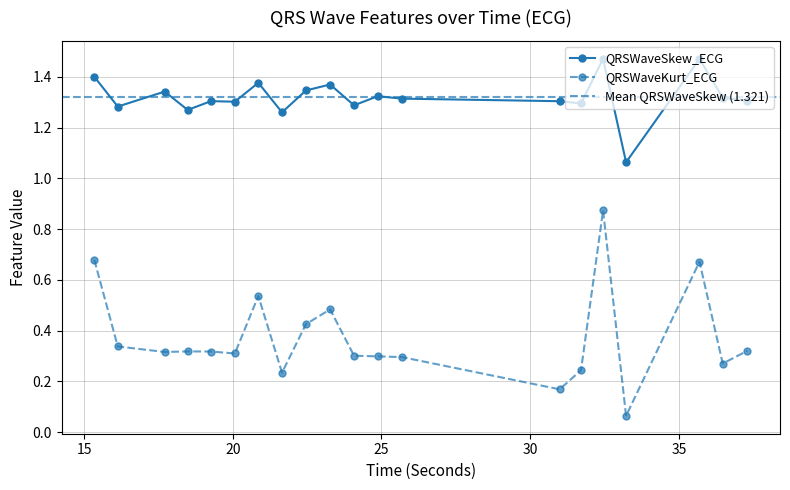

Is this an area chart (filled region under the line)?

No